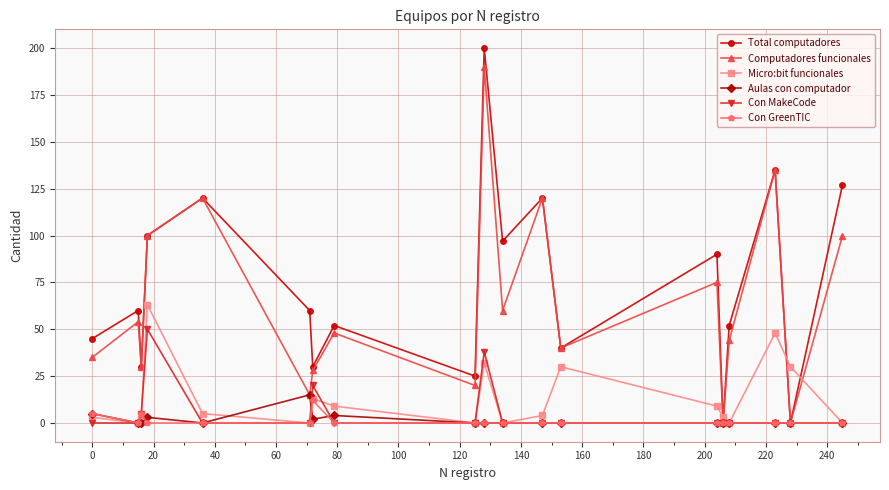

Which series has the largest range (max minus min)?

Total computadores